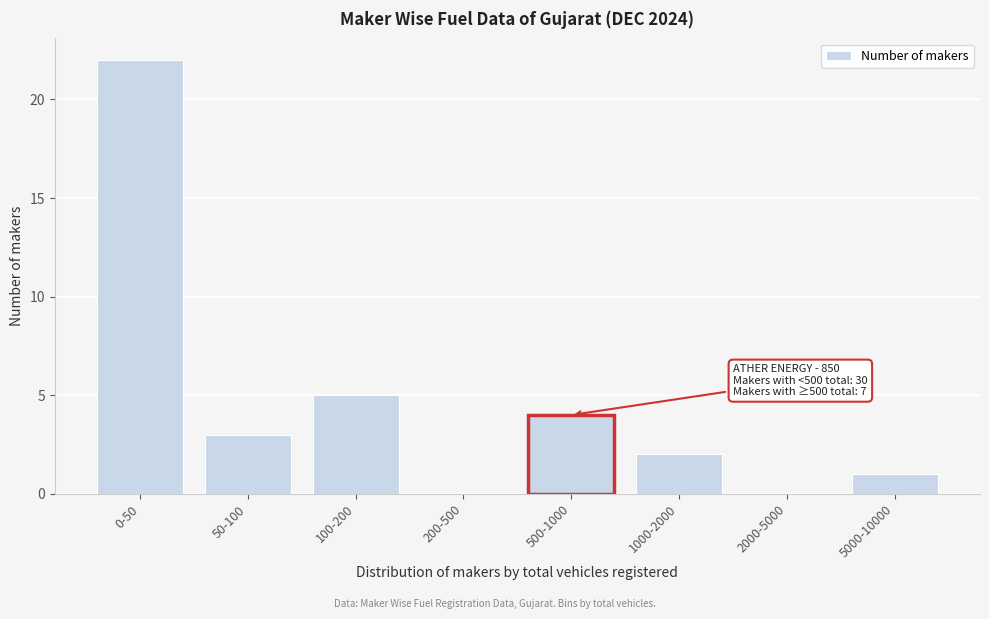

Reading right to left, what are all the values shown in this chart?

5000-10000=1	2000-5000=0	1000-2000=2	500-1000=4	200-500=0	100-200=5	50-100=3	0-50=22